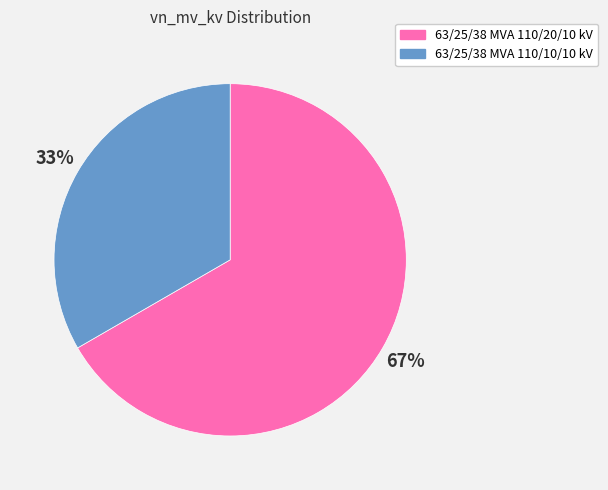

To the nearest percent, what is the combined percentage of 63/25/38 MVA 110/20/10 kV and 63/25/38 MVA 110/10/10 kV?

100%